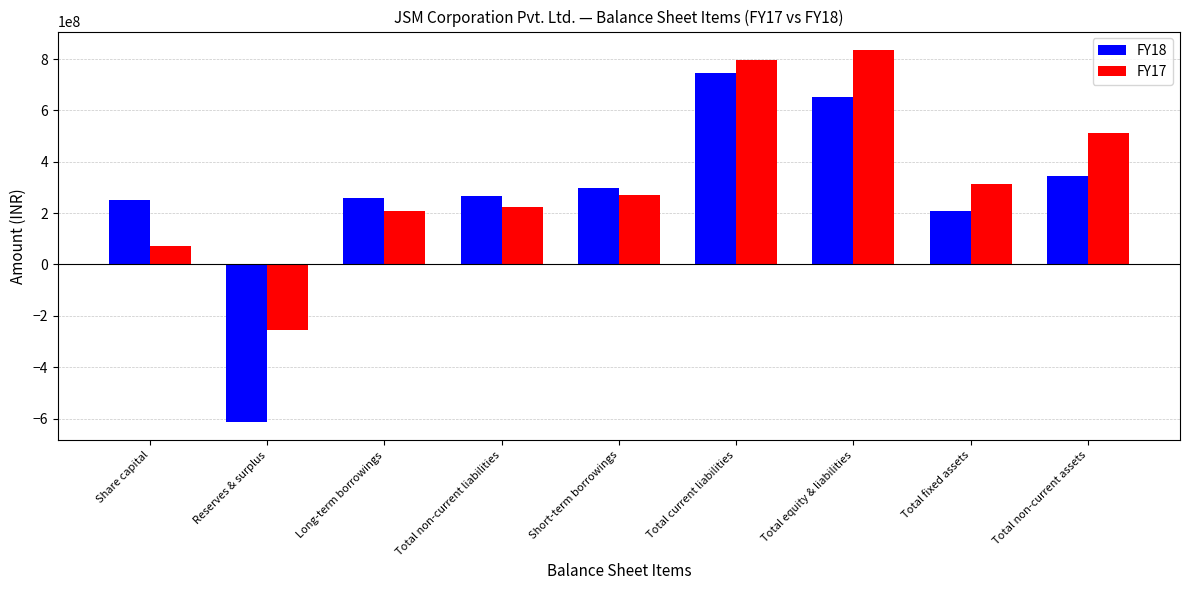

What is the difference between the highest and lowest values at Short-term borrowings?

29364825